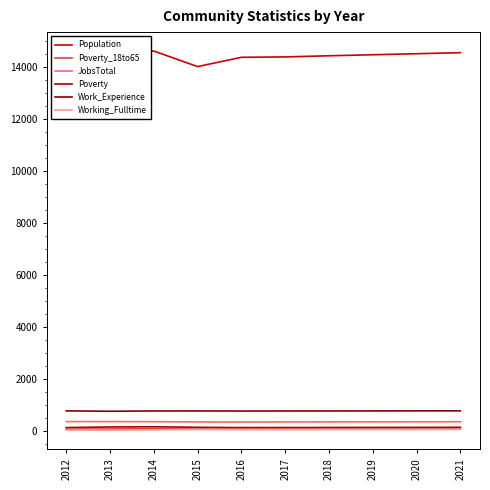

Is this an area chart (filled region under the line)?

No